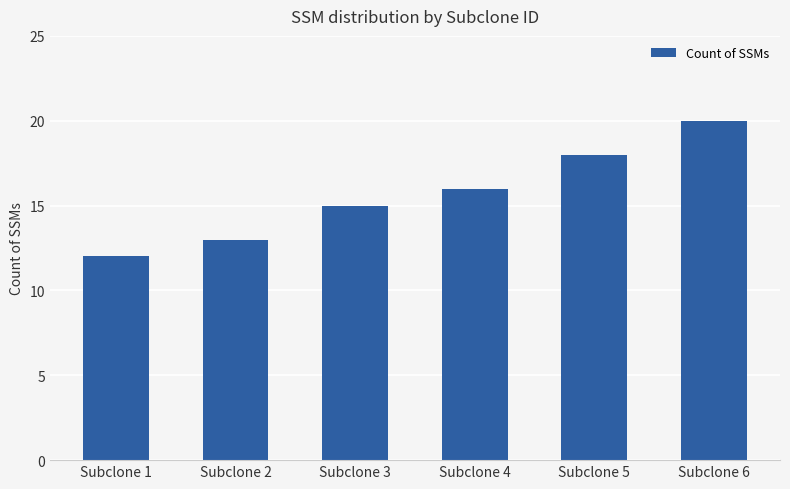

What is the approximate value at Subclone 2?

13